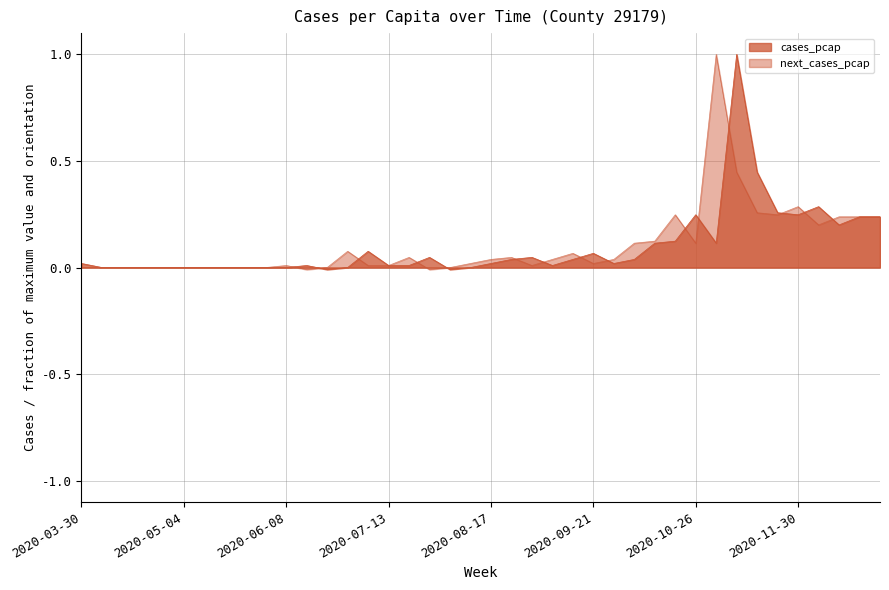

At how many categories does at least one series exceed 0?

29